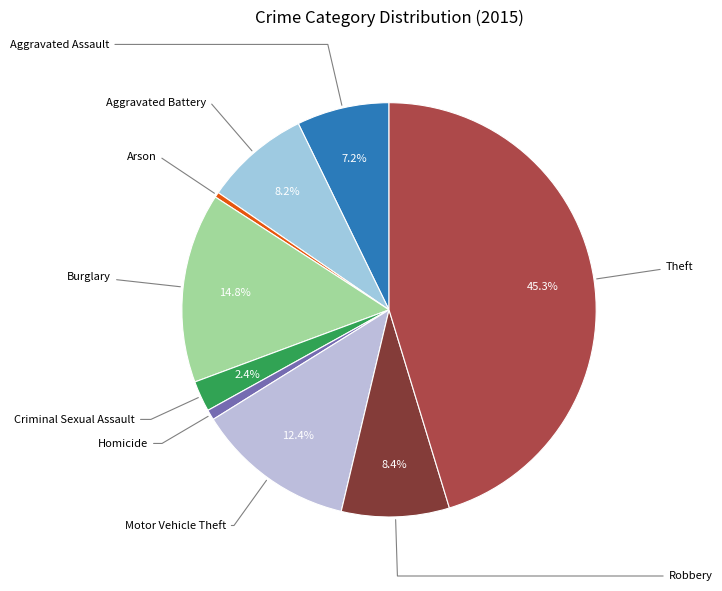

What is the smallest slice in the pie chart?

Arson